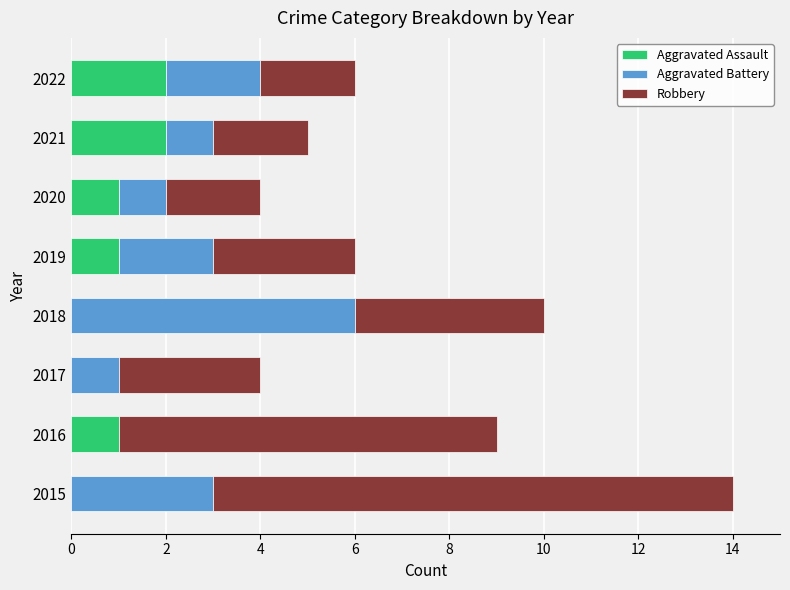

Is it true that Aggravated Assault equals 2 at 2021?

True